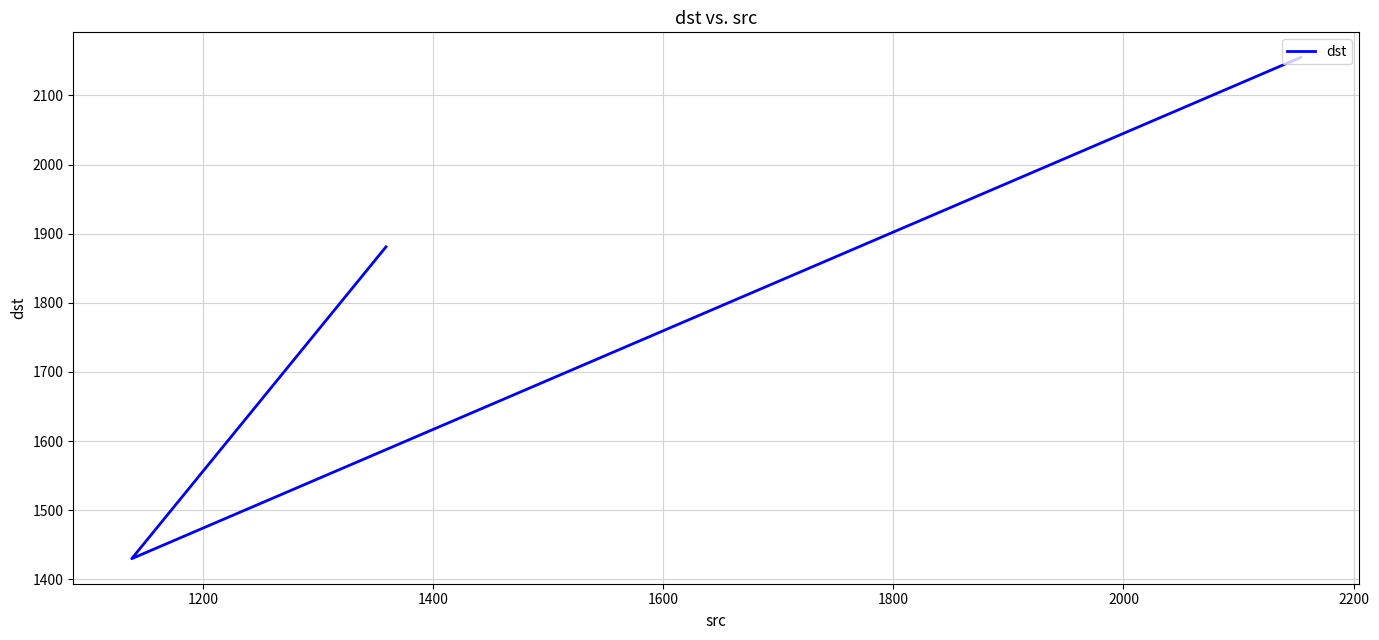

How many data points are less than 1881?

1